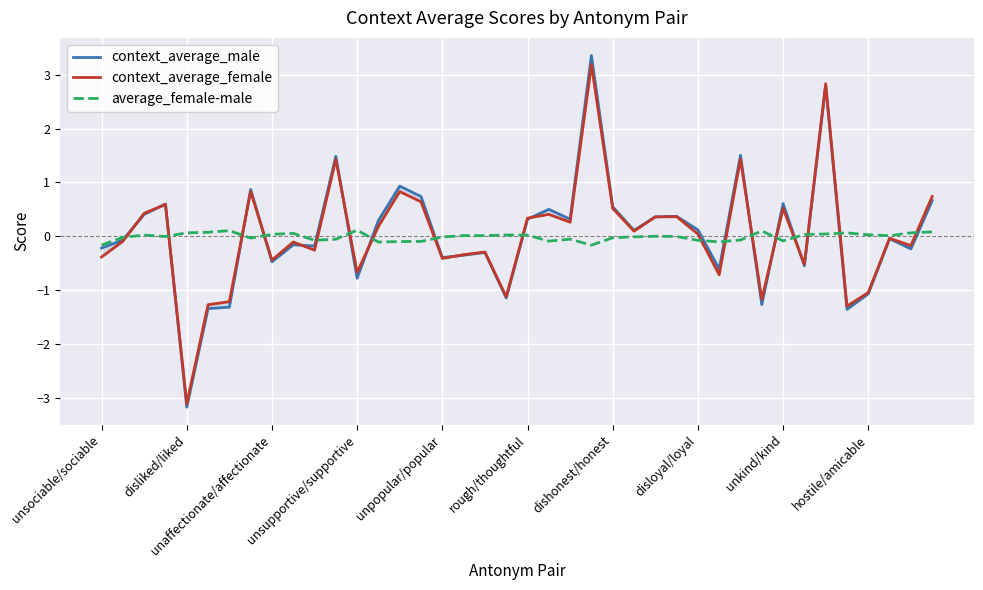

How many lines are shown in the chart?

3